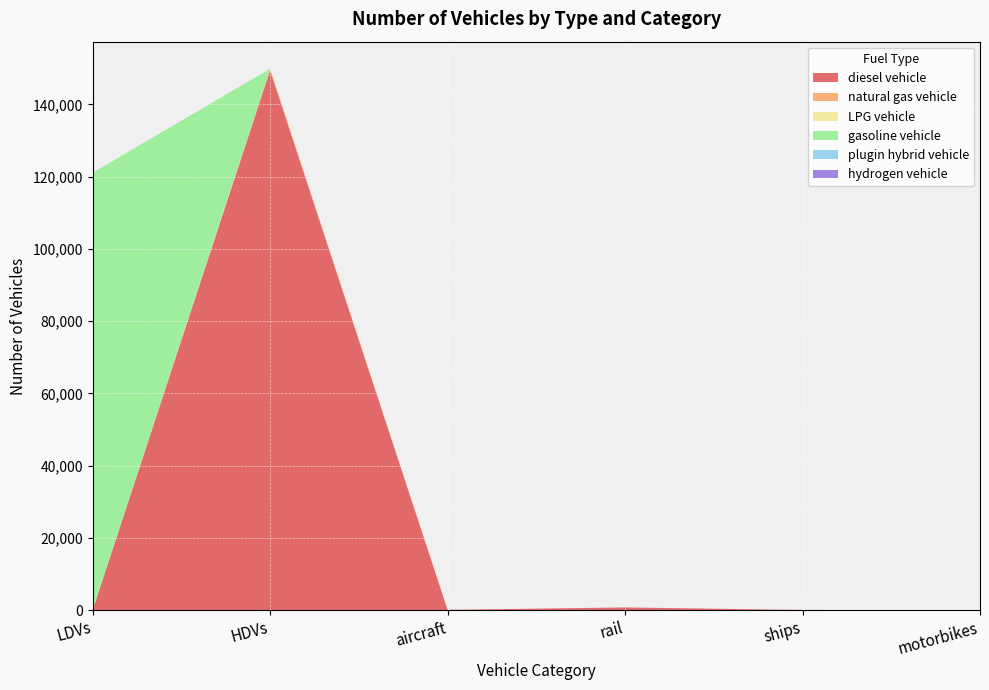

Reading left to right, transcribe all the data shown in this chart.

diesel vehicle: LDVs=0	HDVs=149408	aircraft=70	rail=743	ships=36	motorbikes=0
natural gas vehicle: LDVs=121	HDVs=387	aircraft=0	rail=0	ships=0	motorbikes=0
LPG vehicle: LDVs=7	HDVs=80	aircraft=0	rail=0	ships=0	motorbikes=0
gasoline vehicle: LDVs=120968	HDVs=0	aircraft=0	rail=0	ships=0	motorbikes=0
plugin hybrid vehicle: LDVs=0	HDVs=13	aircraft=0	rail=0	ships=0	motorbikes=0
hydrogen vehicle: LDVs=0	HDVs=0	aircraft=0	rail=0	ships=0	motorbikes=0